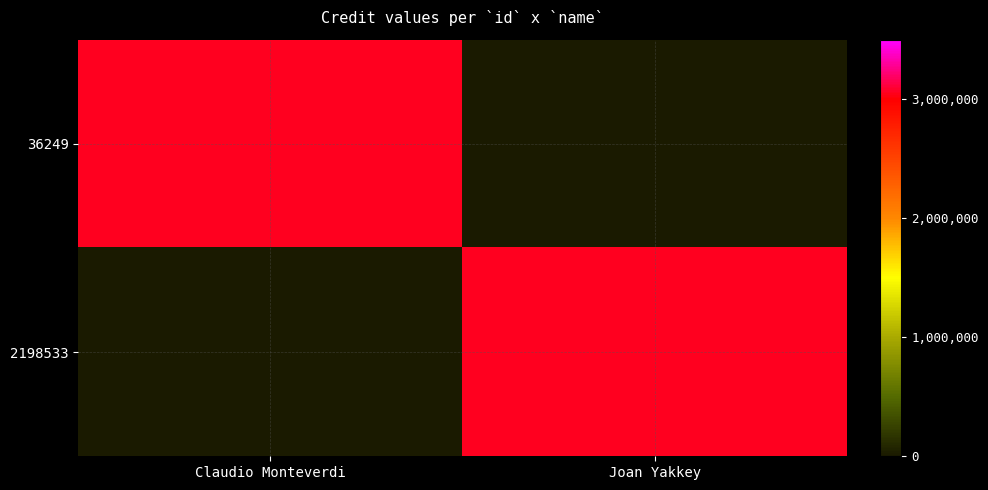

Rank the series by their maximum value, from highest to lowest.

36249, 2198533